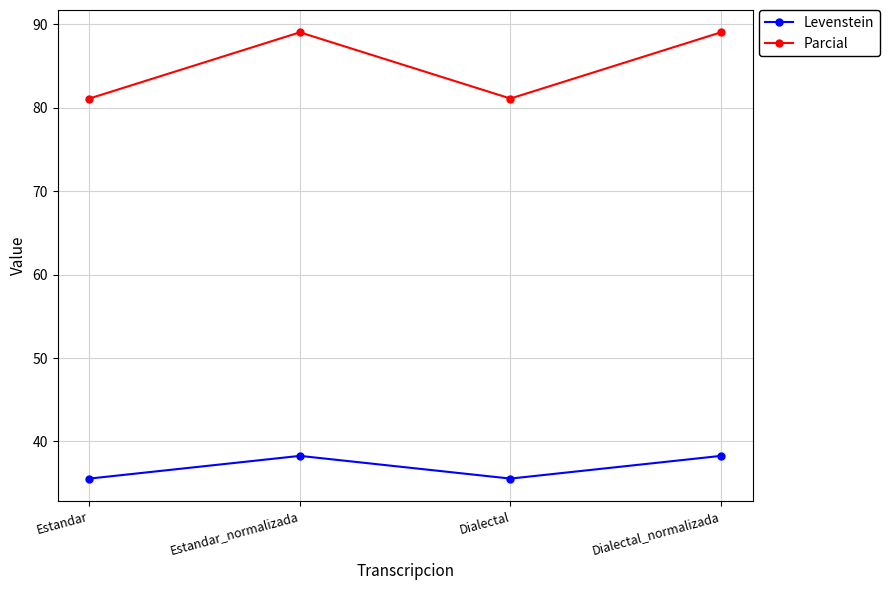

Reading right to left, what are all the values shown in this chart?

Levenstein: 38.3	35.5	38.3	35.5
Parcial: 89.1	81.1	89.1	81.1